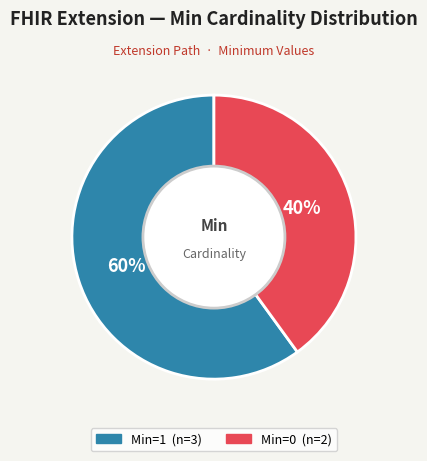

Does any single category account for the majority?

Yes